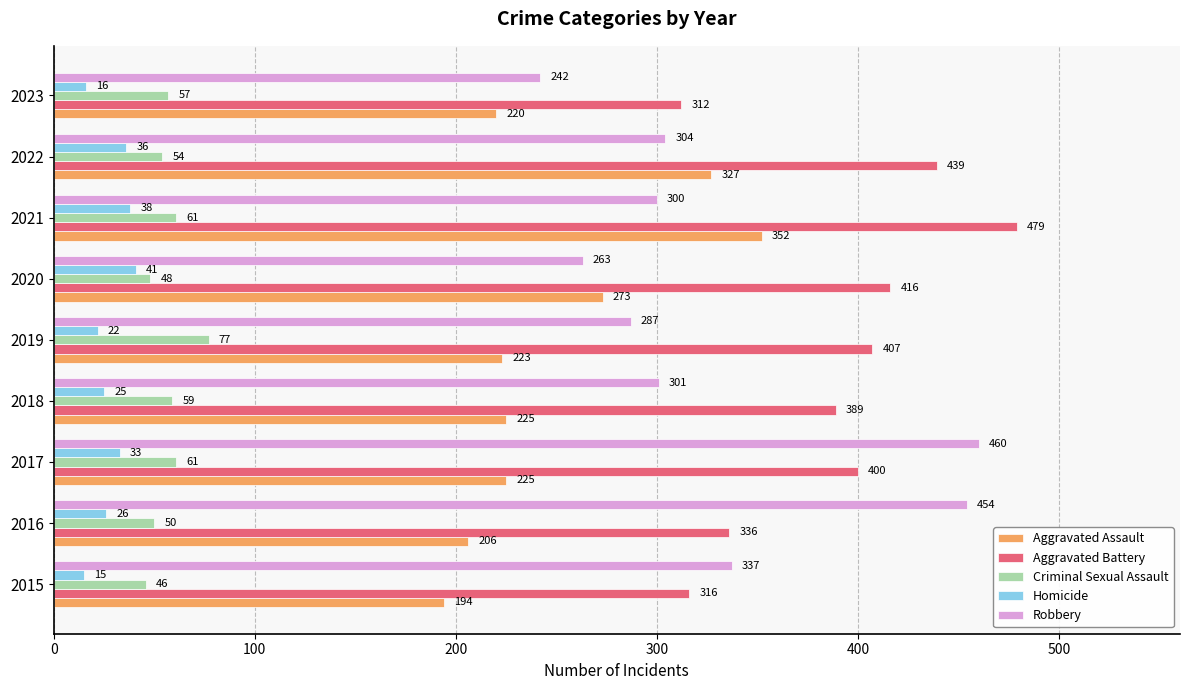

What is the approximate value of Homicide at 2022, to the nearest 10?

40